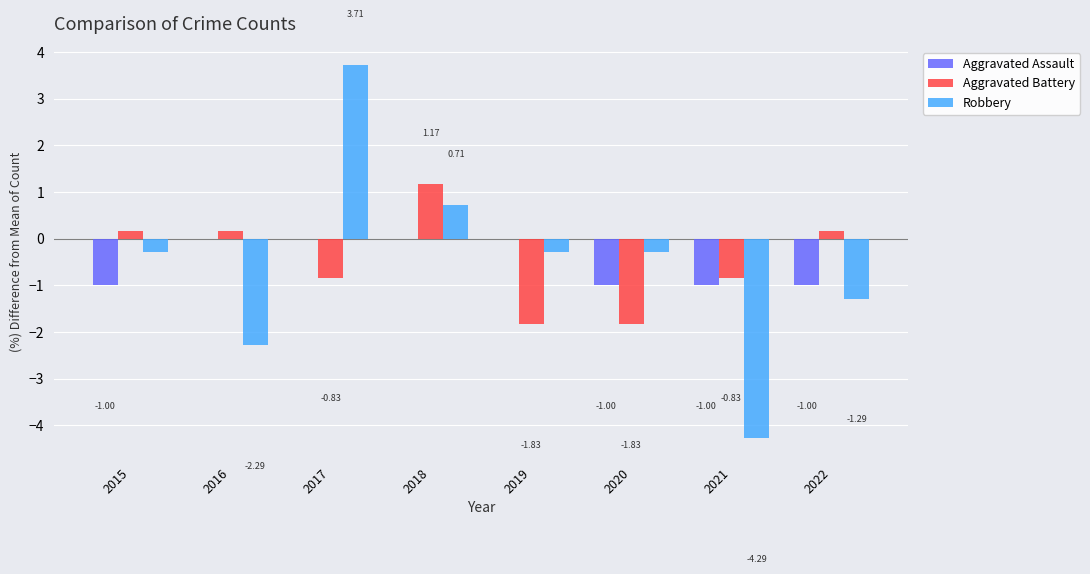

Between 2016 and 2021, which series saw the biggest shift?

Robbery